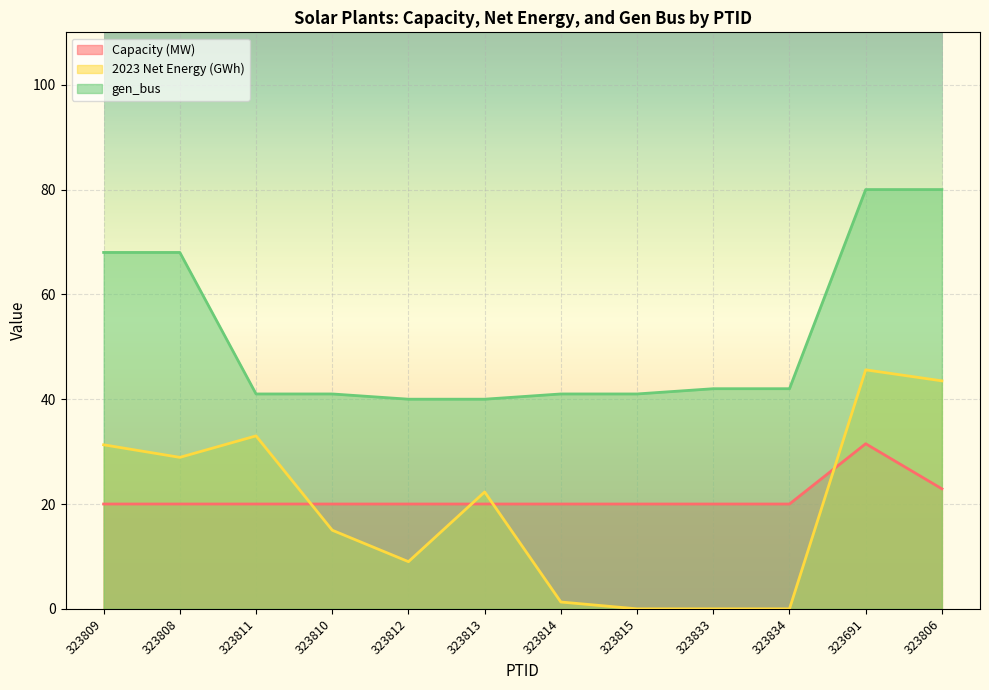

At how many categories does at least one series exceed 36?

12